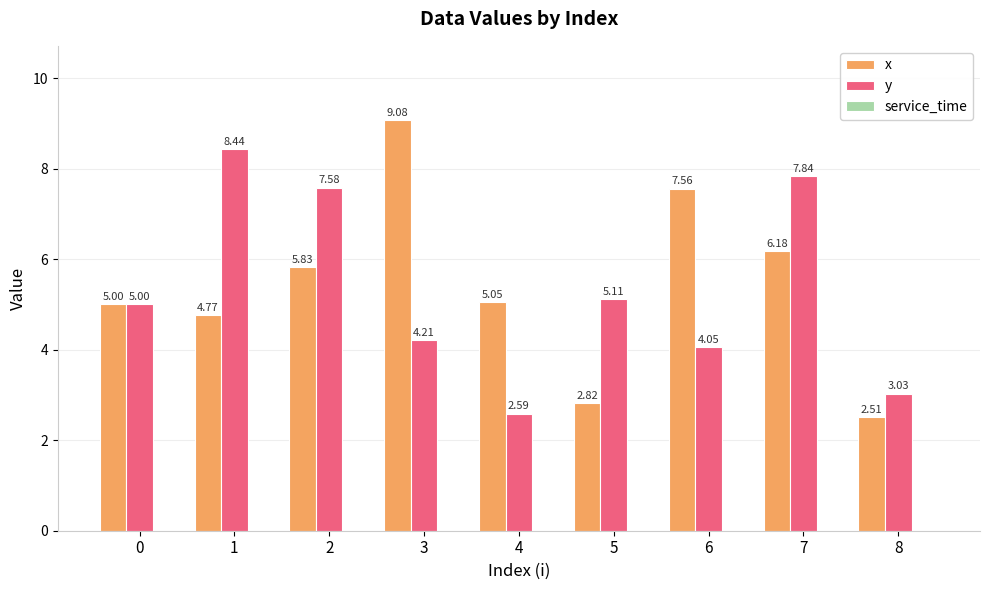

What is the greatest value displayed?

9.1